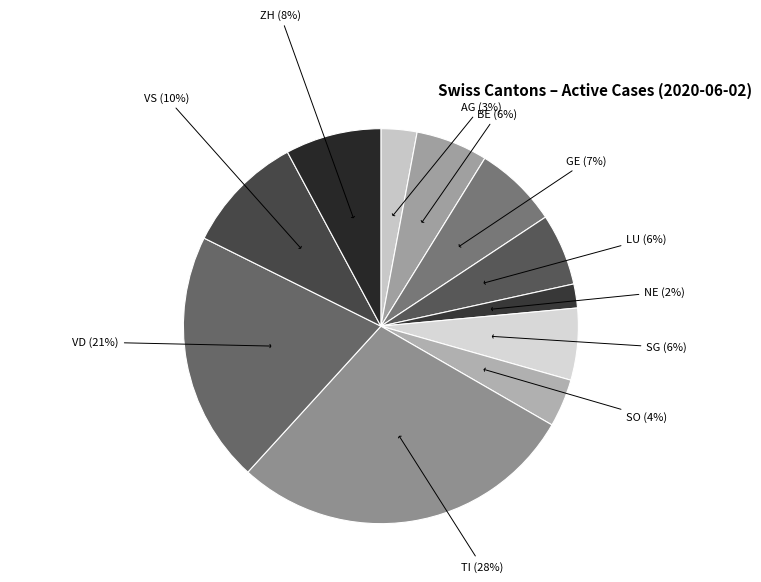

The VD slice represents 7% of the pie. True or false?

False